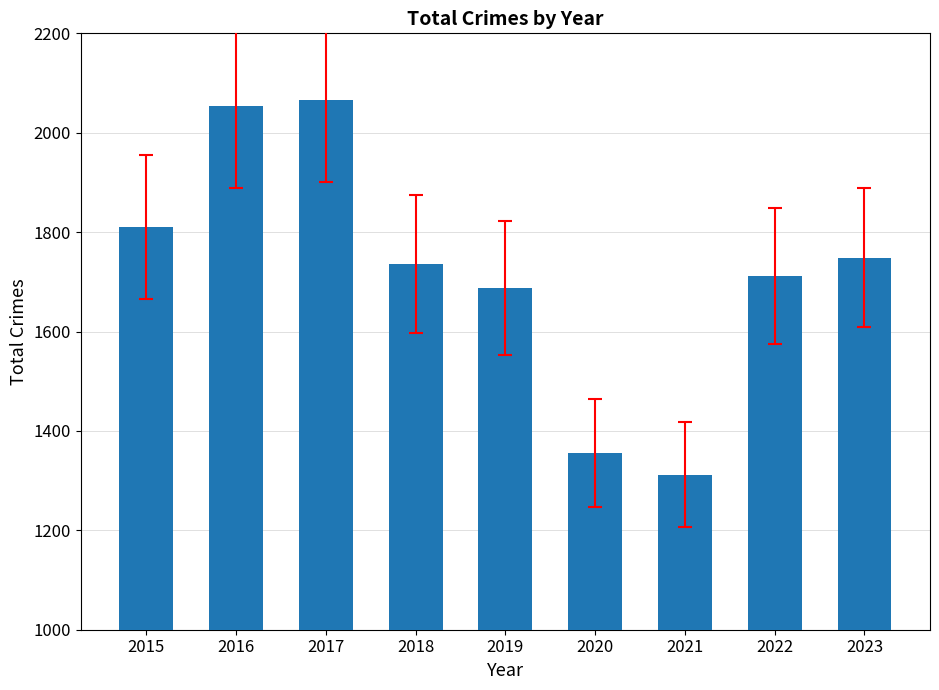

What is the change in value from 2016 to 2020?

-697